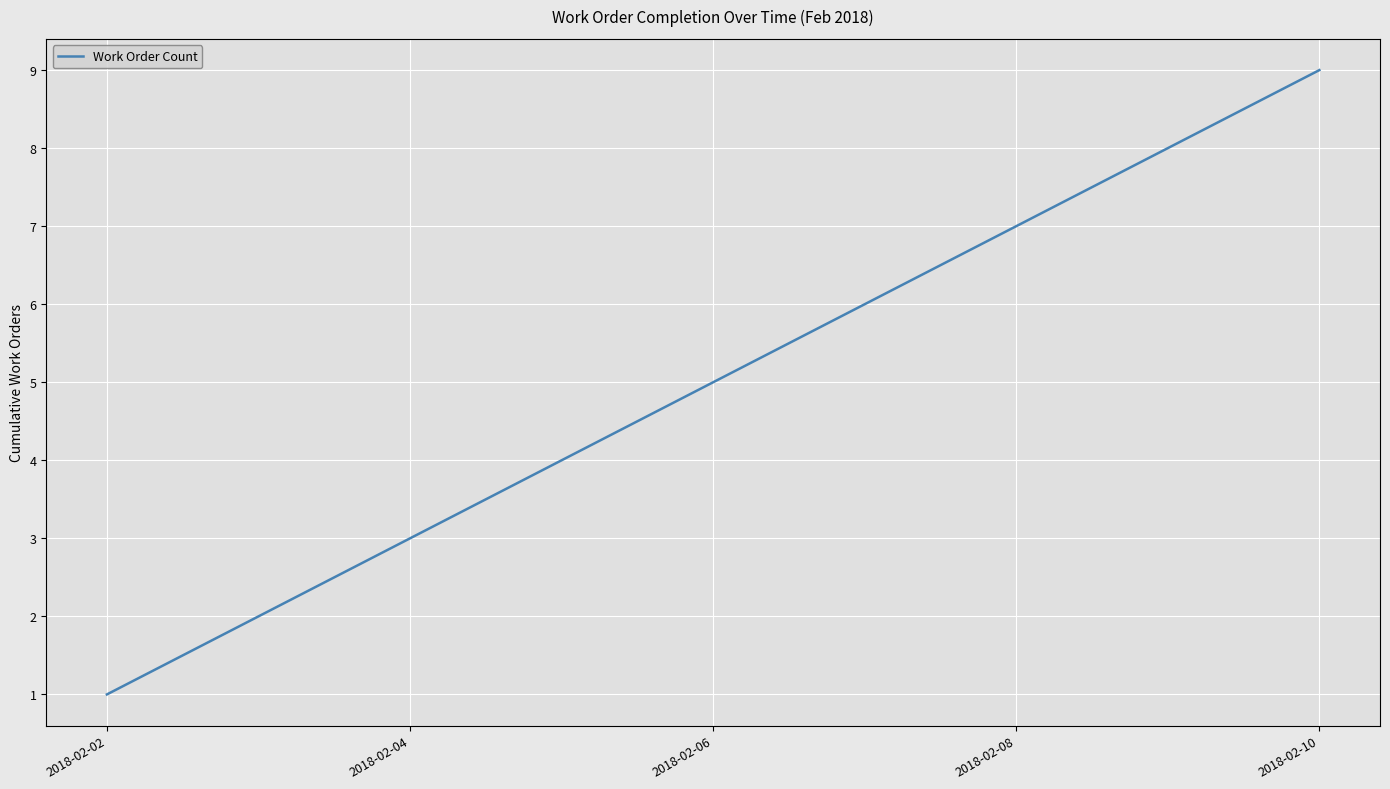

True or false: the data has more than 1 interior local peaks.

False